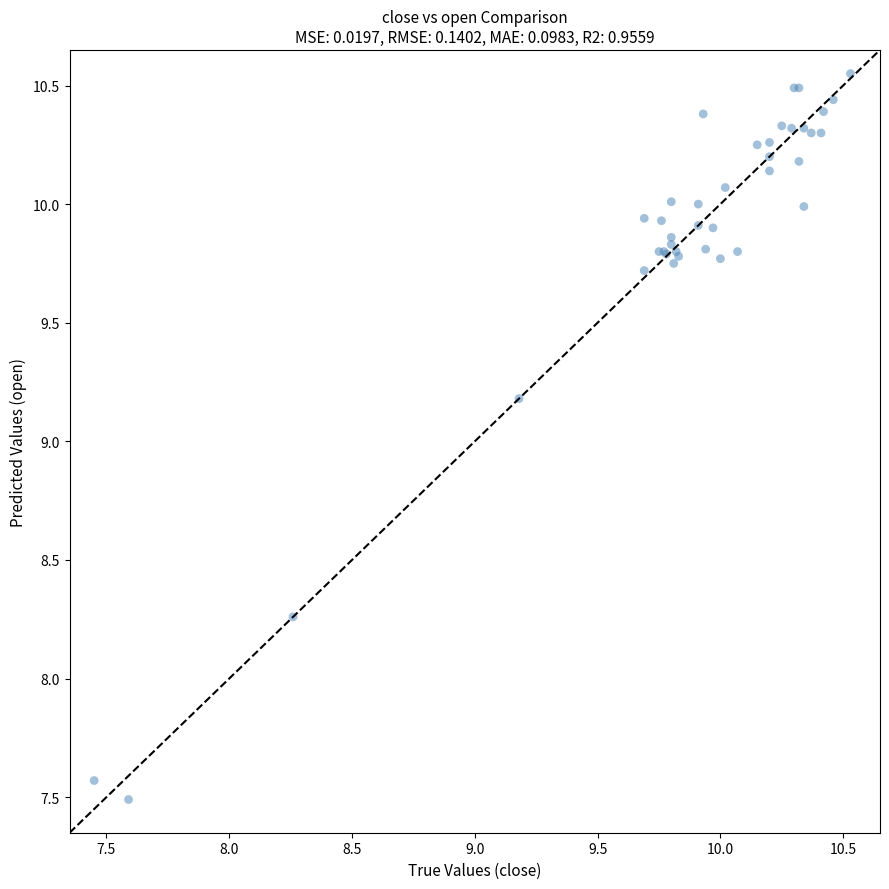

What Y value in the scatter plot is closest to 9?

9.2